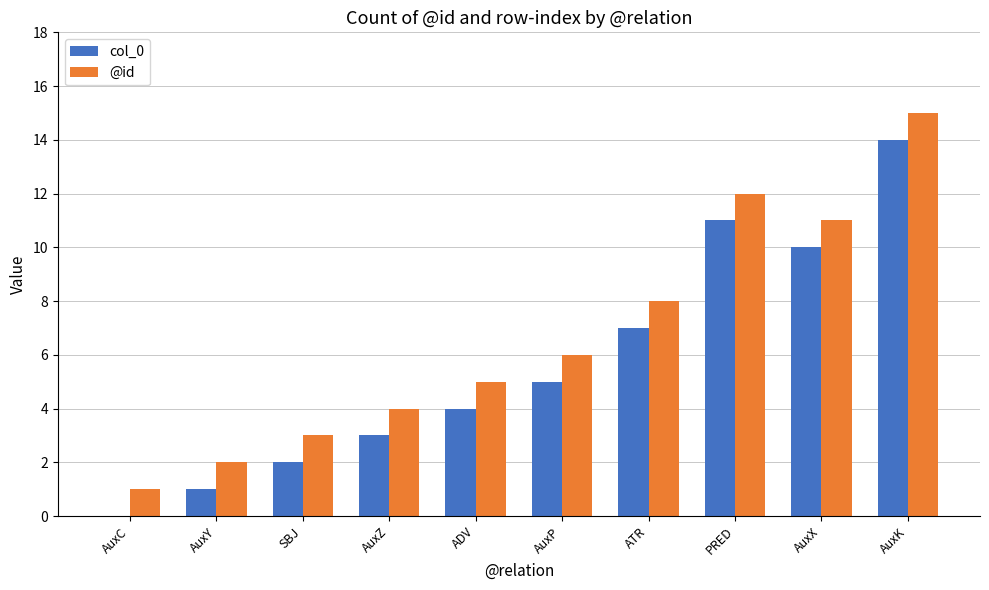

How many positive values does the col_0 series have?

9